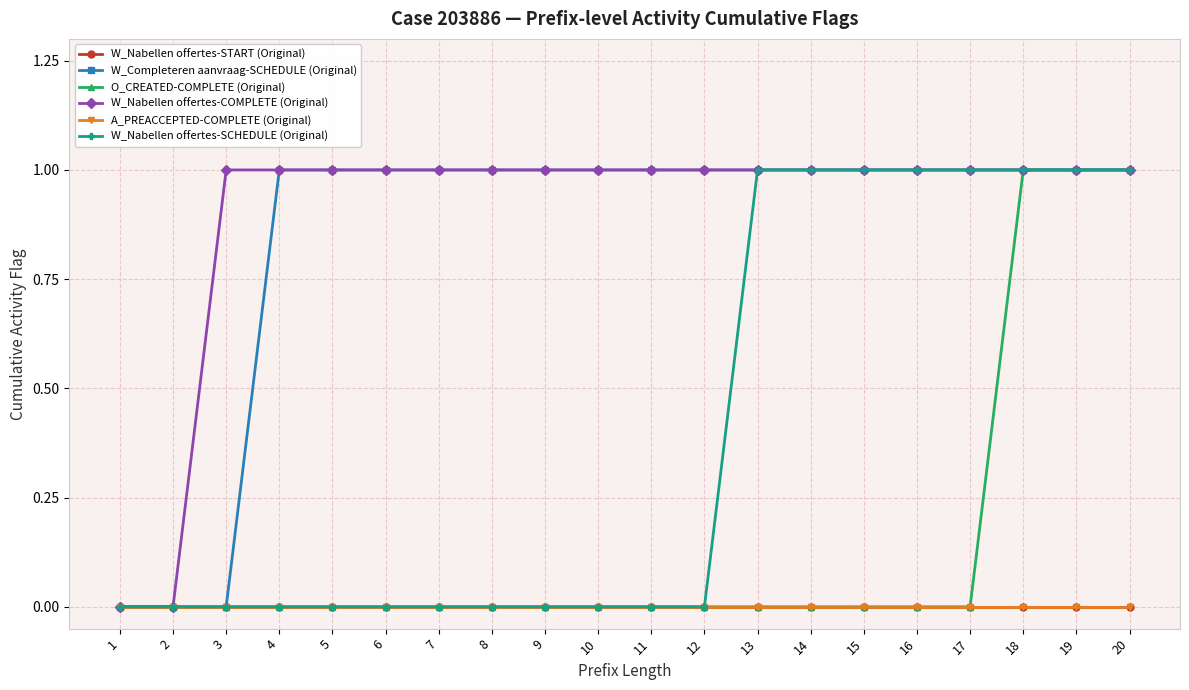

Does the chart have visible grid lines?

Yes